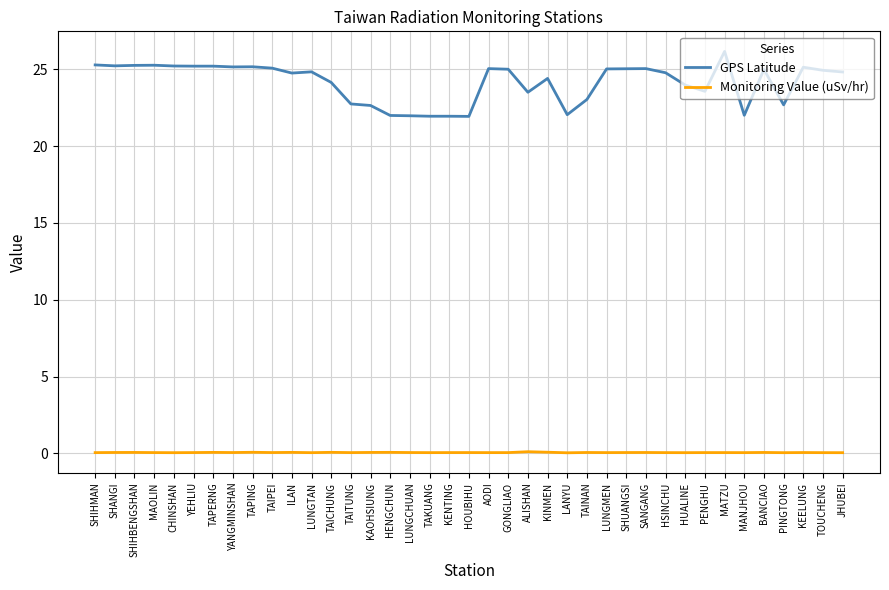

True or false: Monitoring Value (uSv/hr) and GPS Latitude cross at least once.

False